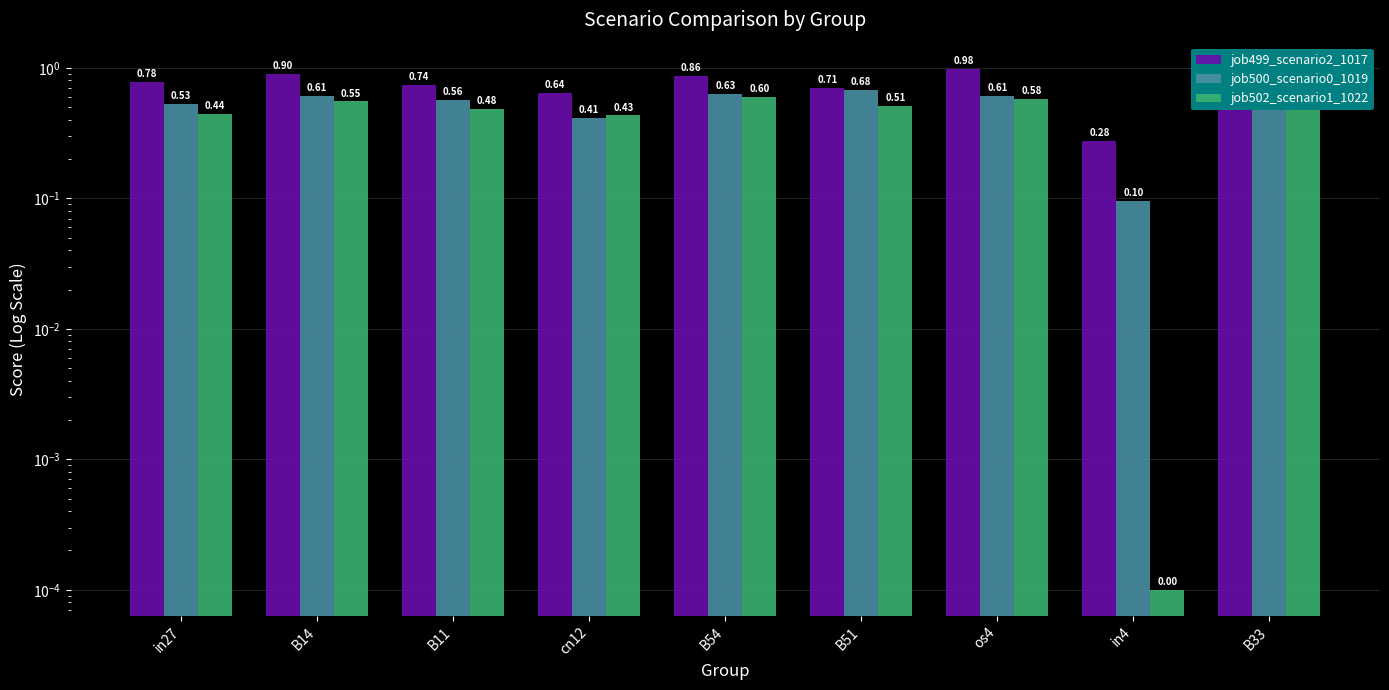

Does the chart contain any negative values?

No